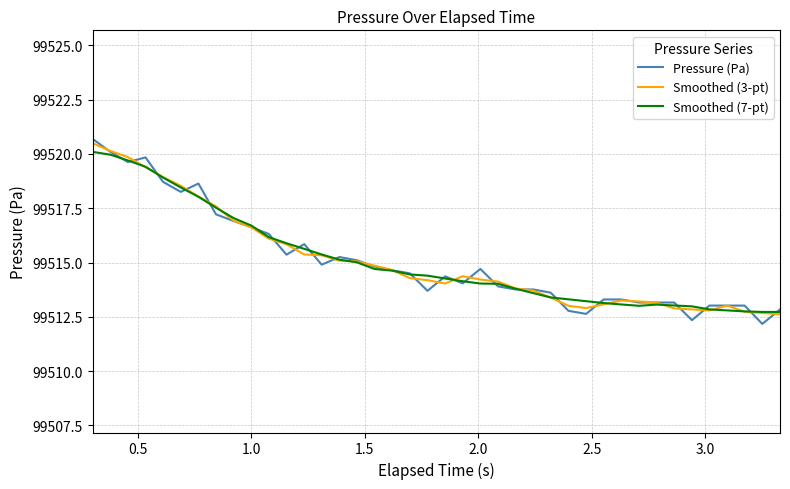

At how many categories does at least one series exceed 99515?

16